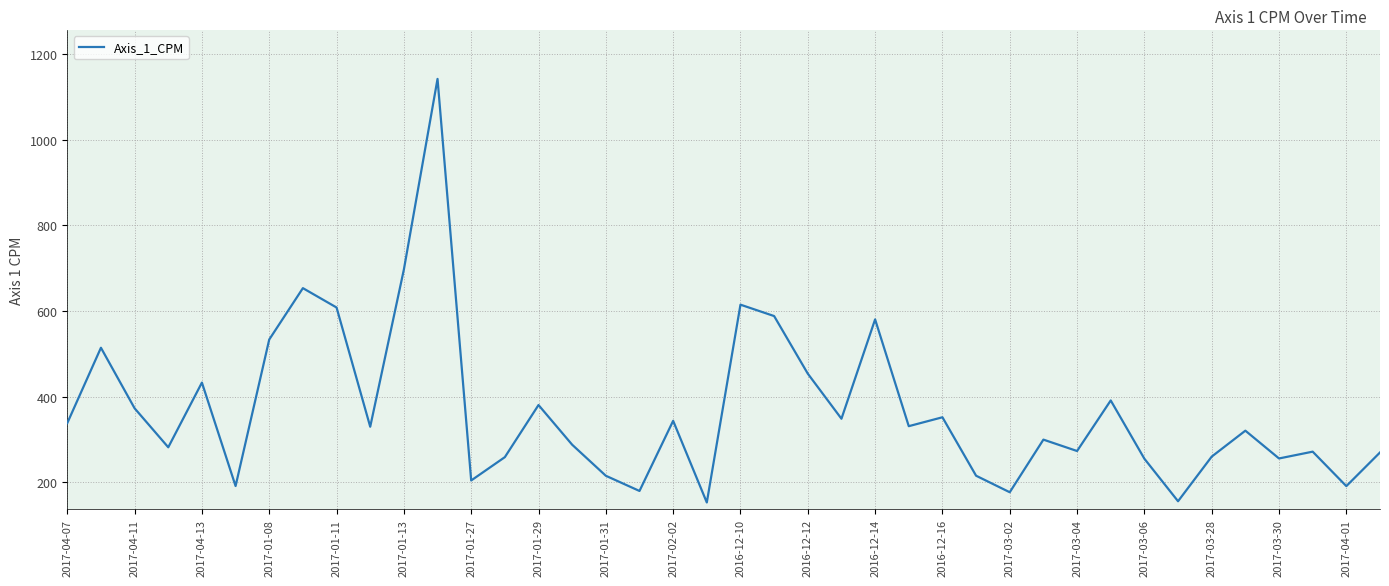

What is the smallest value displayed?

153.0